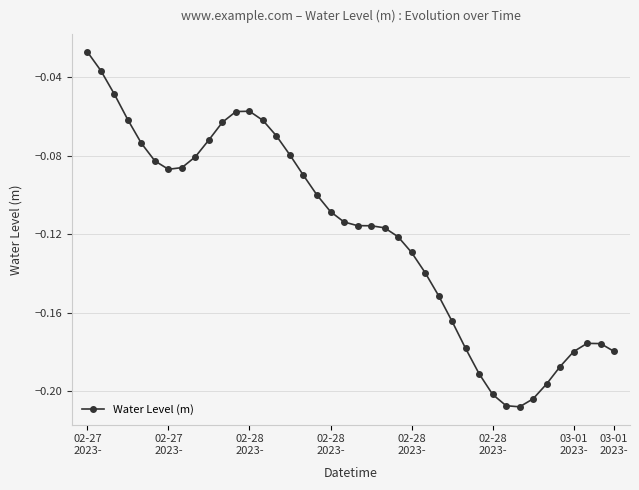

What is the sum of all values?

-4.8